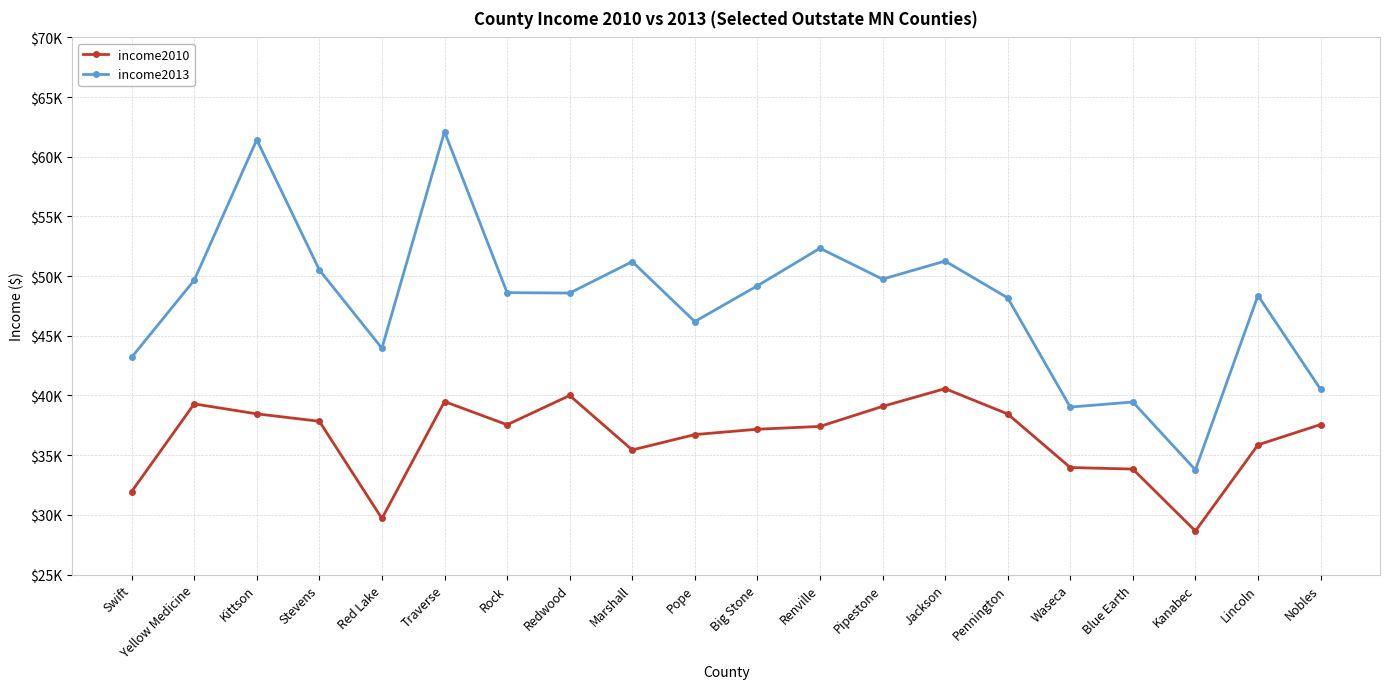

What is the total value across all series at Red Lake?

73649